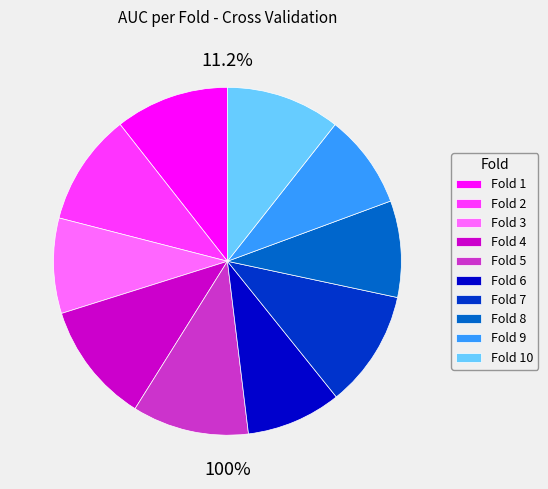

Which category has the biggest portion of the pie?

Fold 4